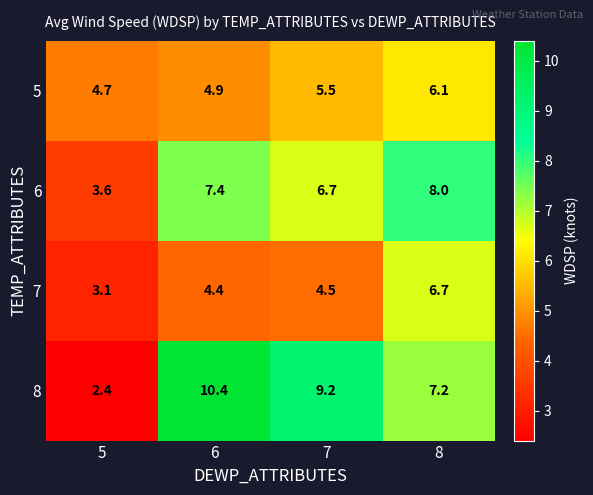

Which series changed the most between 5 and 7?

8